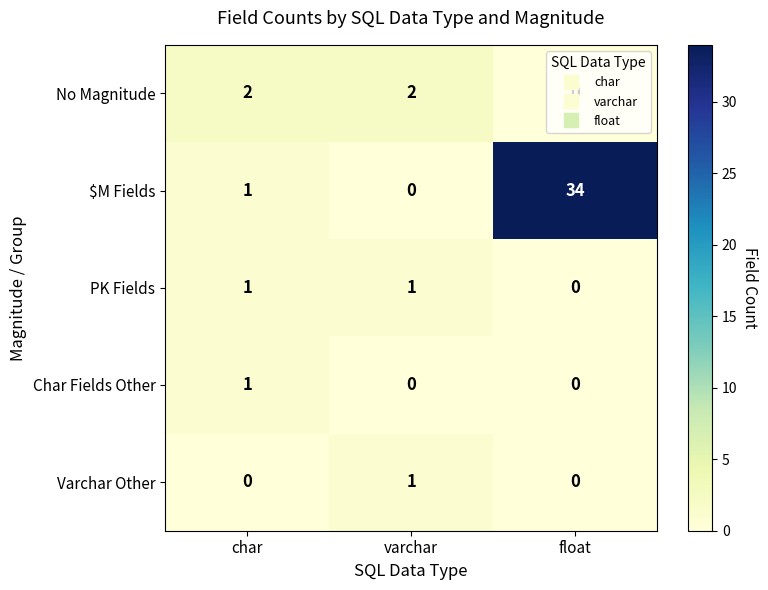

Which series has the largest range (max minus min)?

$M Fields